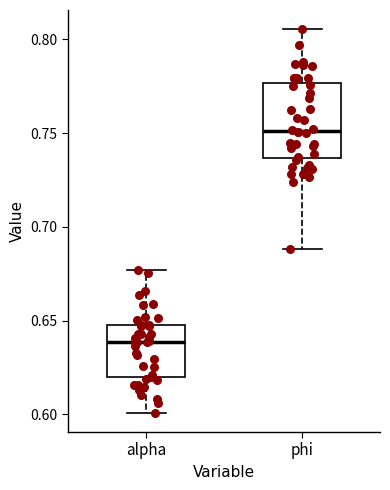

Which box is the tallest, from its lower edge to its upper edge?

phi